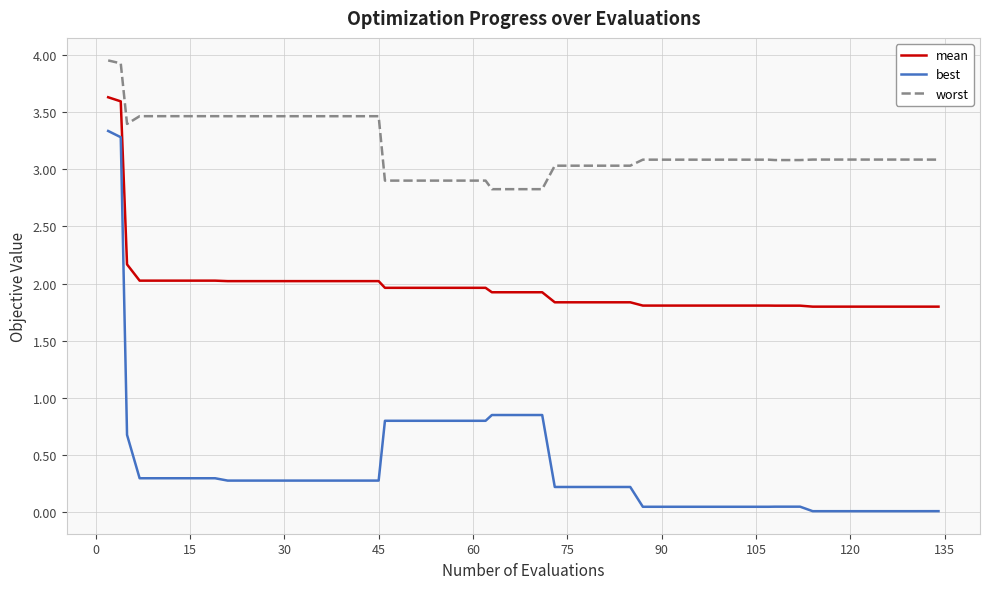

Which series has the largest total across all categories?

worst